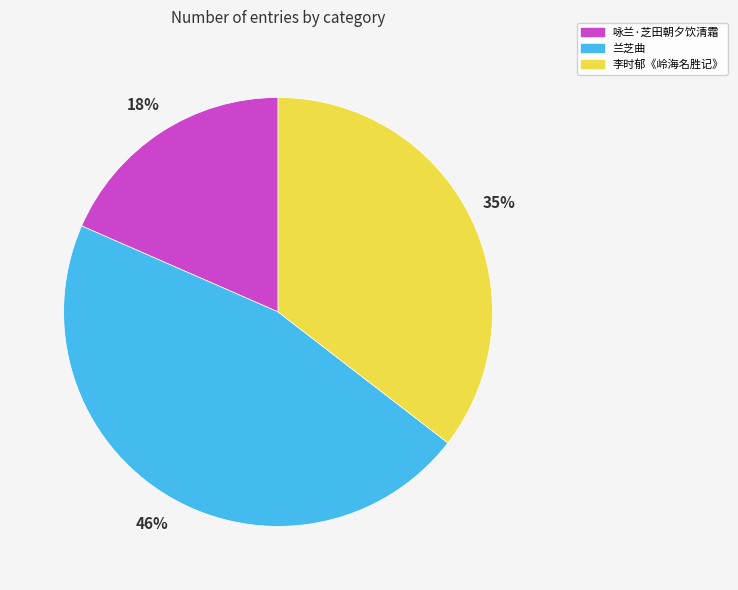

Does any single category account for the majority?

No